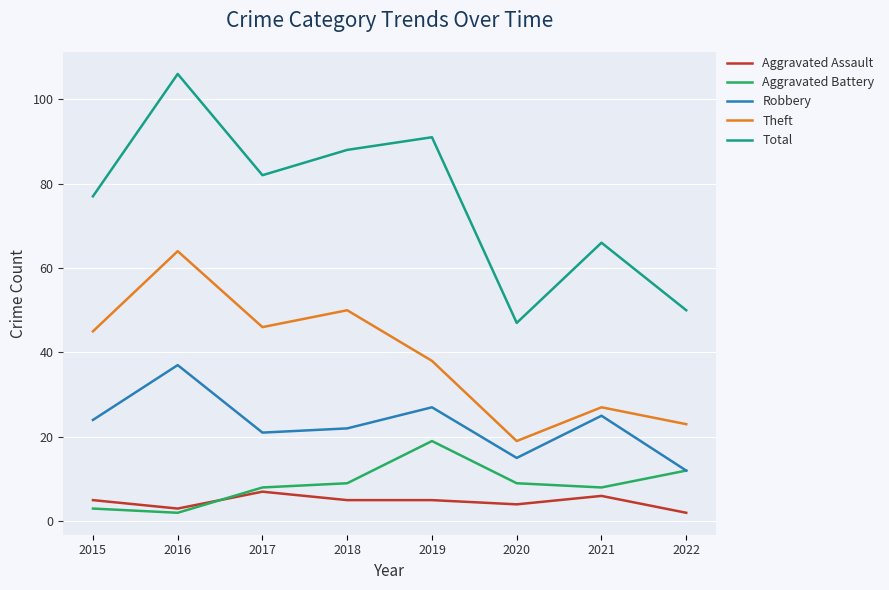

True or false: Aggravated Assault and Theft cross at least once.

False